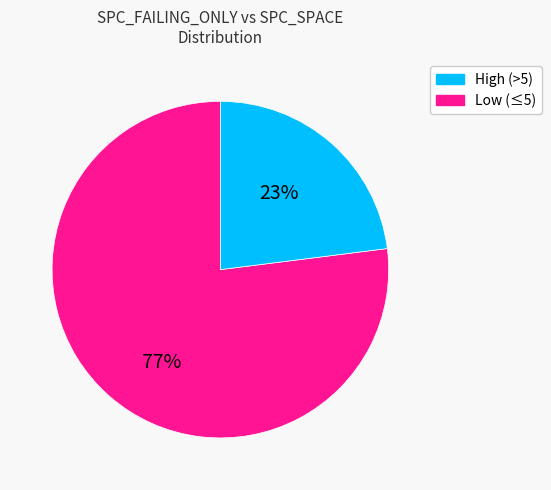

To the nearest percent, what is the average slice percentage?

50%